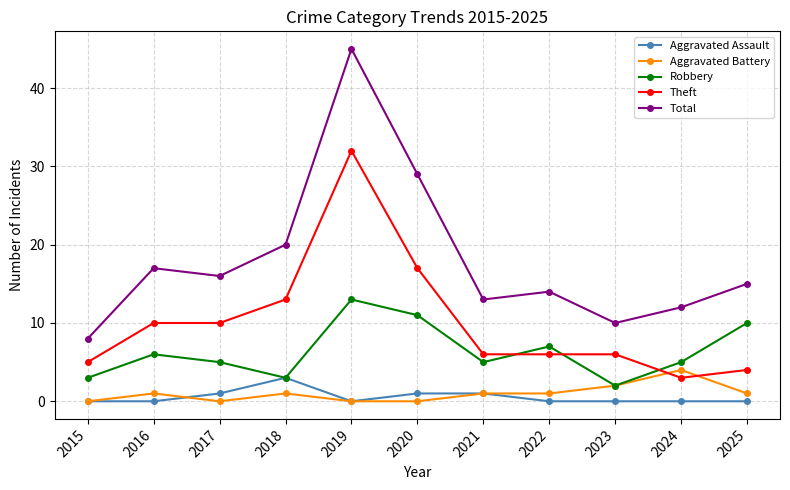

At 2020, list the series in order from largest to smallest.

Total, Theft, Robbery, Aggravated Assault, Aggravated Battery